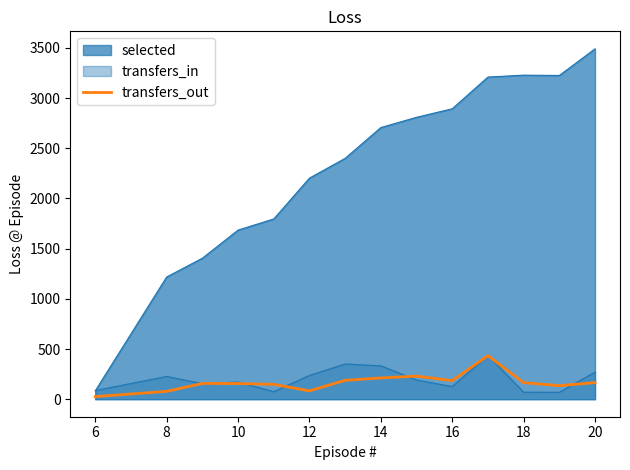

How many distinct data groups are displayed?

3